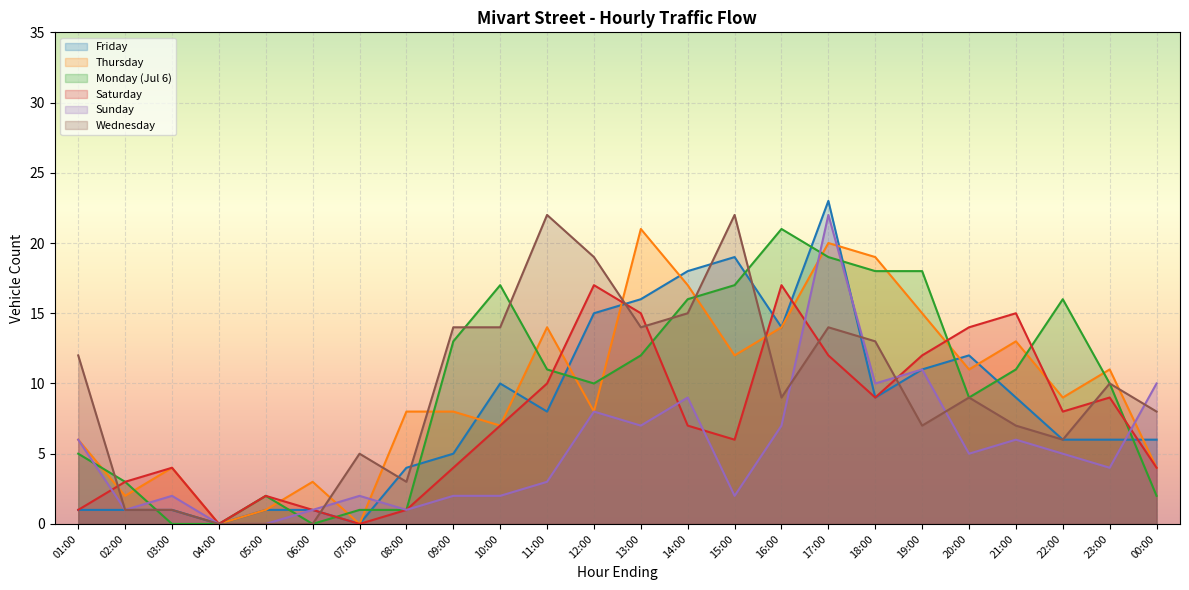

At which label is Monday (Jul 6) closest to 10?

12:00